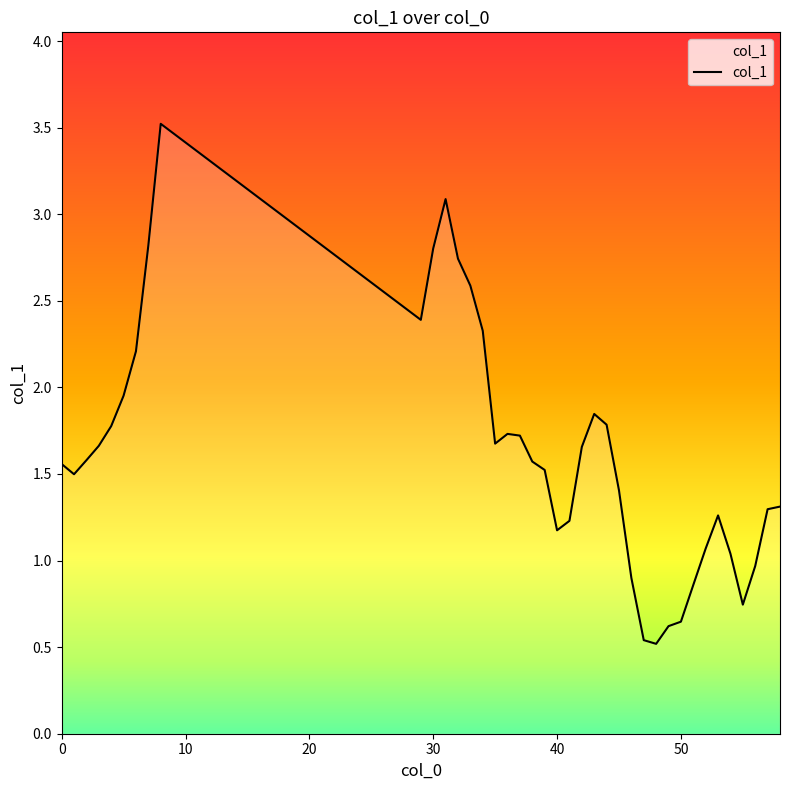

What is the difference between the maximum and minimum values?

3.0